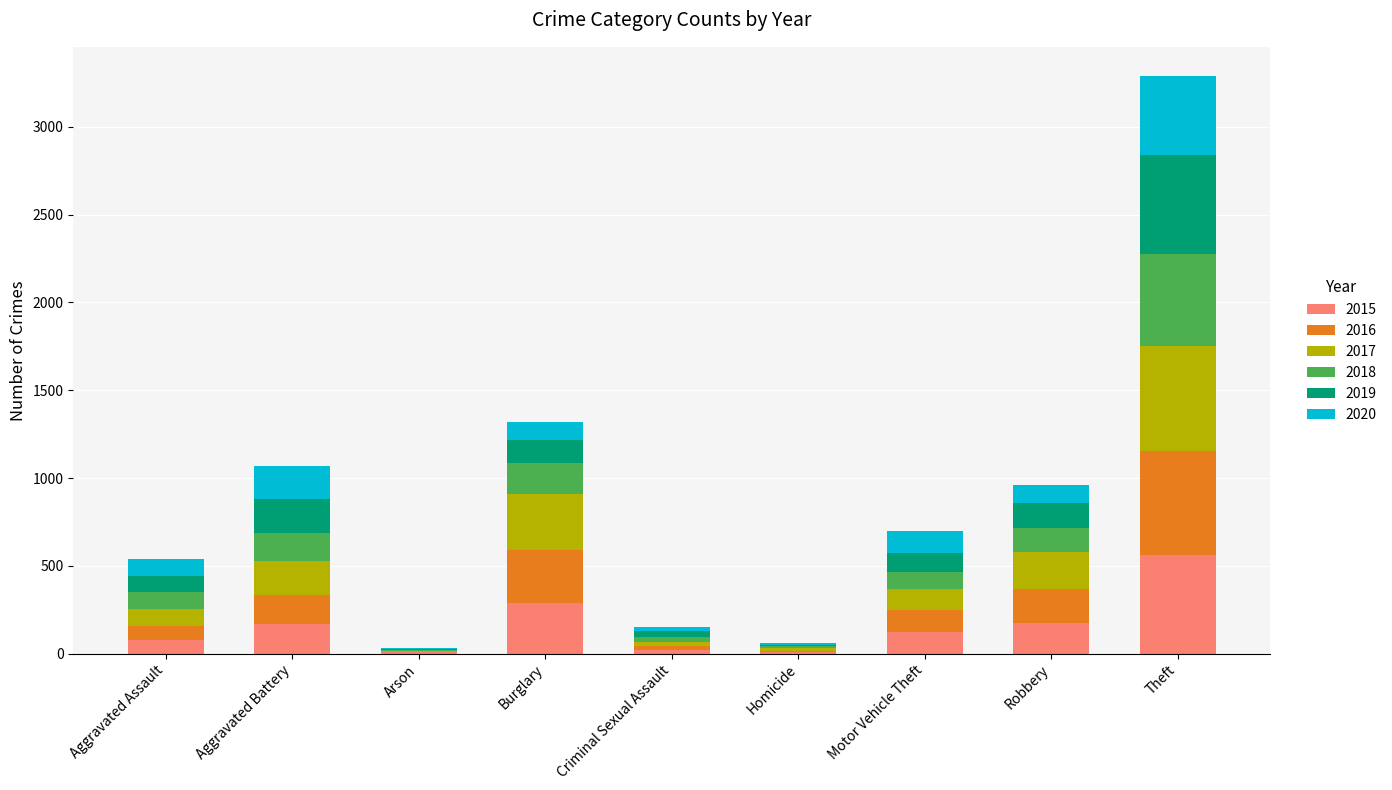

What are all the series names shown in the legend?

2015, 2016, 2017, 2018, 2019, 2020